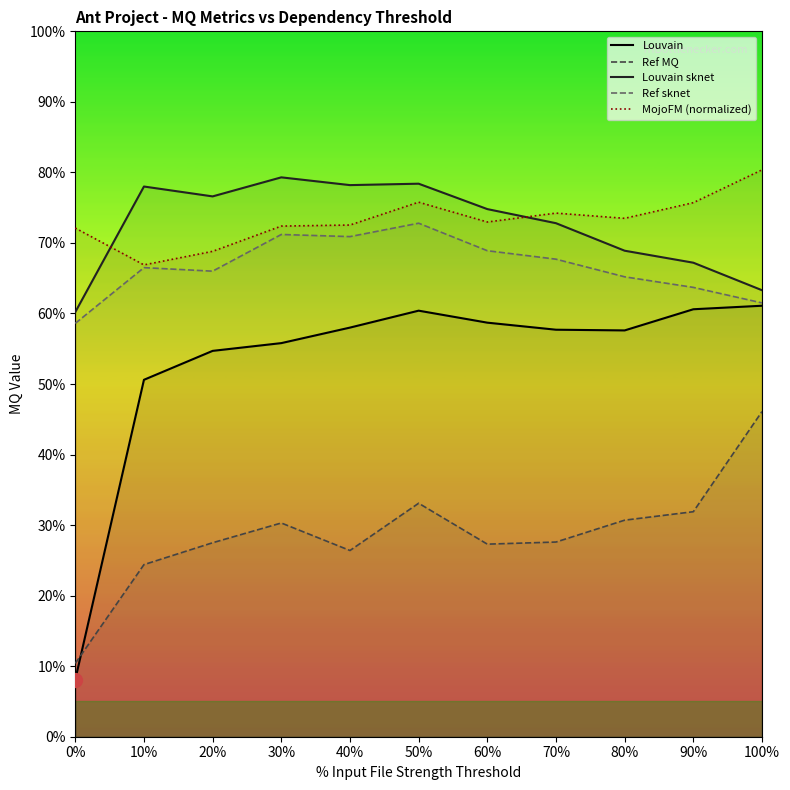

In Ref sknet, how many points are lower than both neighbors (excluding endpoints)?

2